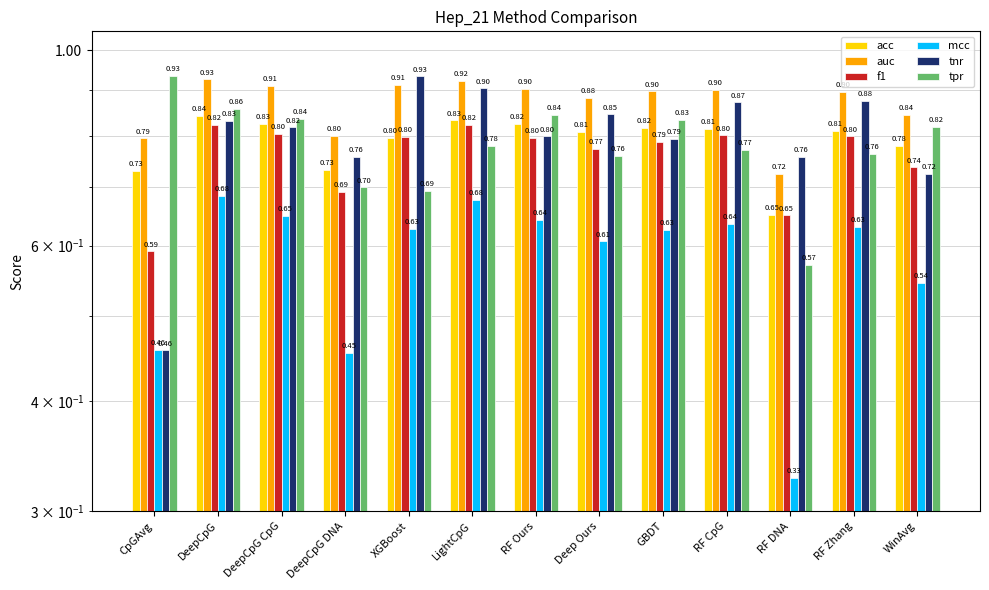

Reading right to left, what are all the values shown in this chart?

acc: WinAvg=0.8	RF Zhang=0.8	RF DNA=0.7	RF CpG=0.8	GBDT=0.8	Deep Ours=0.8	RF Ours=0.8	LightCpG=0.8	XGBoost=0.8	DeepCpG DNA=0.7	DeepCpG CpG=0.8	DeepCpG=0.8	CpGAvg=0.7
auc: WinAvg=0.8	RF Zhang=0.9	RF DNA=0.7	RF CpG=0.9	GBDT=0.9	Deep Ours=0.9	RF Ours=0.9	LightCpG=0.9	XGBoost=0.9	DeepCpG DNA=0.8	DeepCpG CpG=0.9	DeepCpG=0.9	CpGAvg=0.8
f1: WinAvg=0.7	RF Zhang=0.8	RF DNA=0.6	RF CpG=0.8	GBDT=0.8	Deep Ours=0.8	RF Ours=0.8	LightCpG=0.8	XGBoost=0.8	DeepCpG DNA=0.7	DeepCpG CpG=0.8	DeepCpG=0.8	CpGAvg=0.6
mcc: WinAvg=0.5	RF Zhang=0.6	RF DNA=0.3	RF CpG=0.6	GBDT=0.6	Deep Ours=0.6	RF Ours=0.6	LightCpG=0.7	XGBoost=0.6	DeepCpG DNA=0.5	DeepCpG CpG=0.6	DeepCpG=0.7	CpGAvg=0.5
tnr: WinAvg=0.7	RF Zhang=0.9	RF DNA=0.8	RF CpG=0.9	GBDT=0.8	Deep Ours=0.8	RF Ours=0.8	LightCpG=0.9	XGBoost=0.9	DeepCpG DNA=0.8	DeepCpG CpG=0.8	DeepCpG=0.8	CpGAvg=0.5
tpr: WinAvg=0.8	RF Zhang=0.8	RF DNA=0.6	RF CpG=0.8	GBDT=0.8	Deep Ours=0.8	RF Ours=0.8	LightCpG=0.8	XGBoost=0.7	DeepCpG DNA=0.7	DeepCpG CpG=0.8	DeepCpG=0.9	CpGAvg=0.9